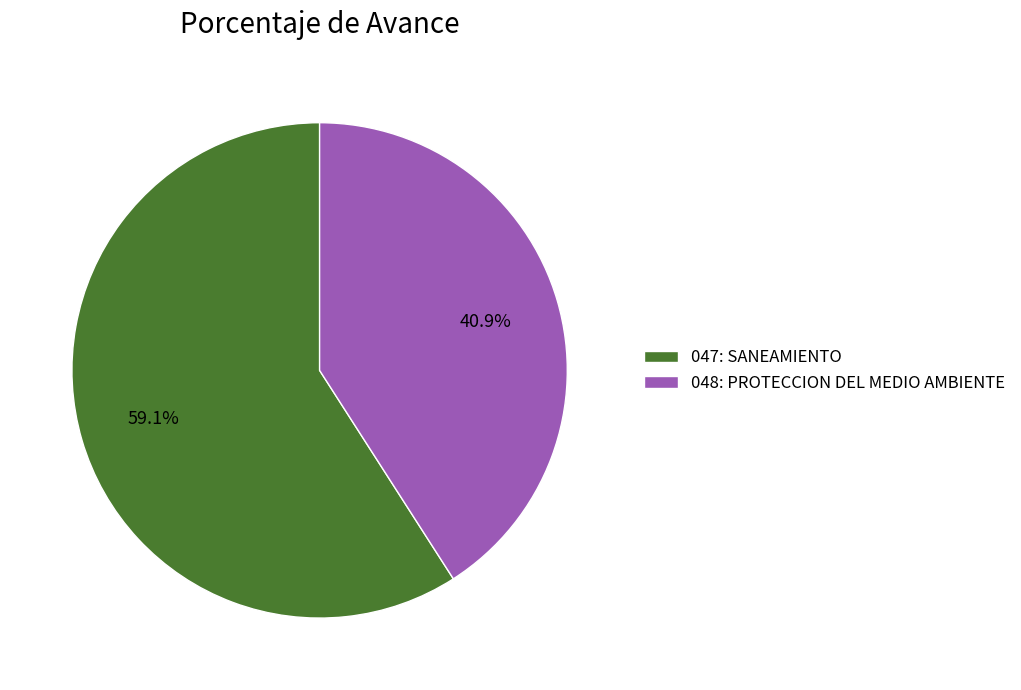

Which slice represents more than half of the pie?

047: SANEAMIENTO